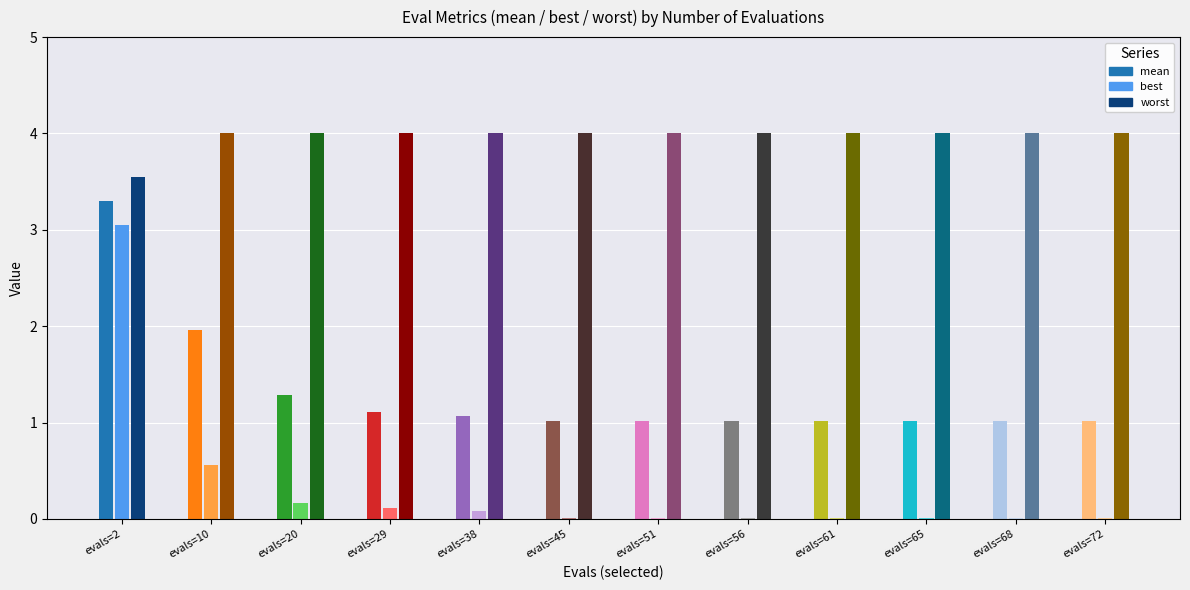

Rank the categories by mean value from highest to lowest.

2, 10, 20, 29, 38, 45, 51, 56, 61, 65, 68, 72